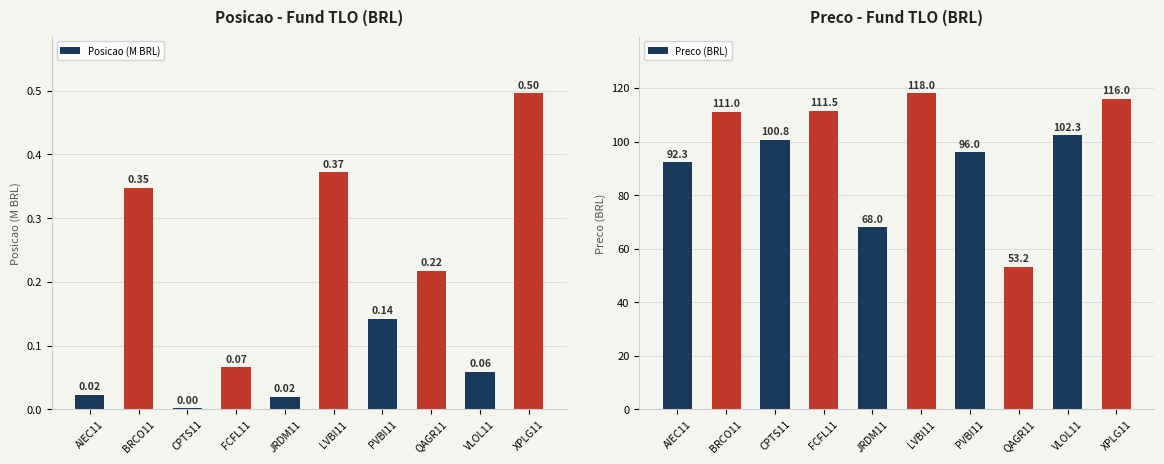

What value does the Posicao (M BRL) series have at VLOL11?

0.1